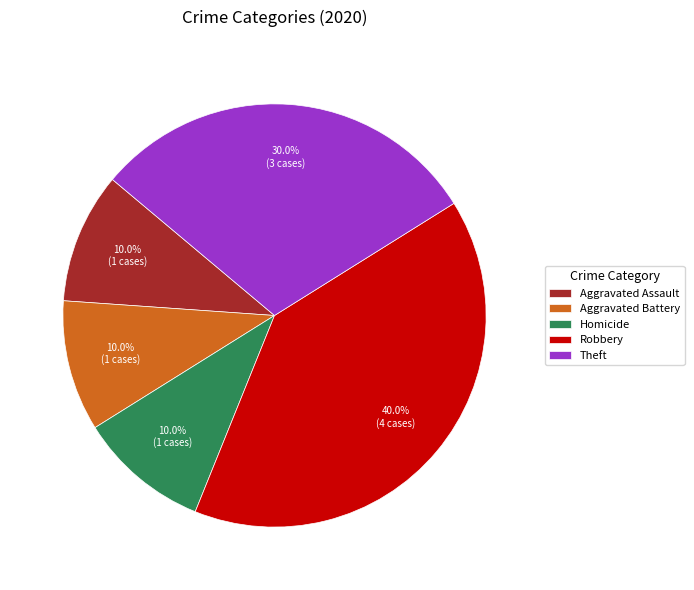

What is the largest slice in the pie chart?

Robbery